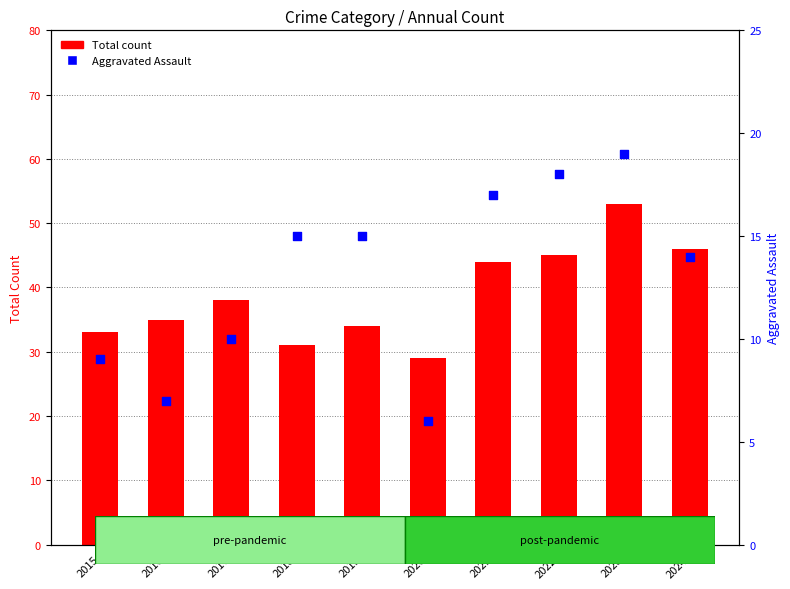

Is the value of Total count at 2015 greater than the value of Aggravated Assault at 2015?

Yes